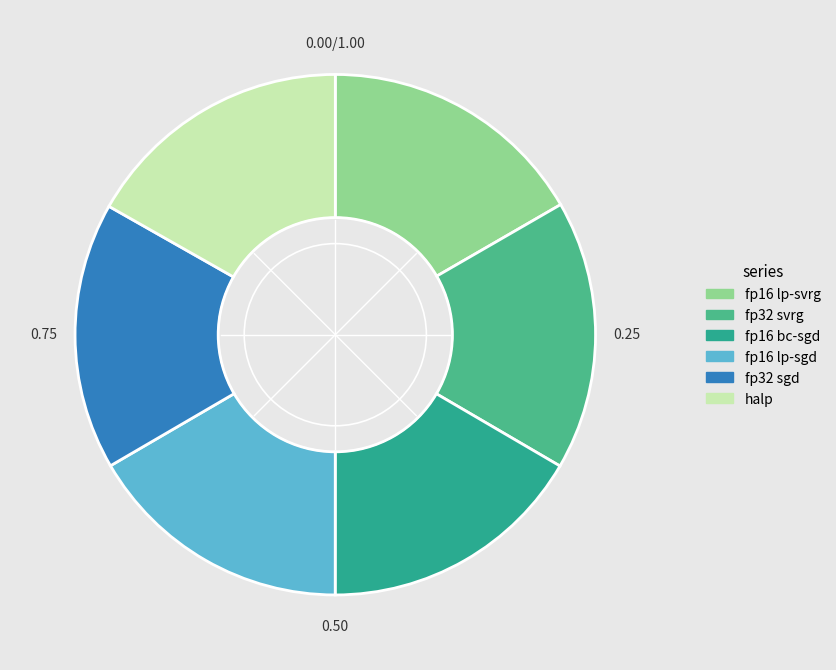

Does any single category account for the majority?

No